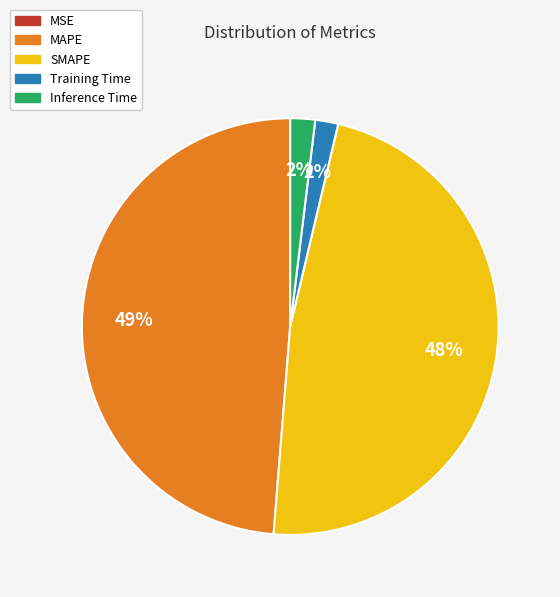

To the nearest percent, what portion does SMAPE represent?

48%